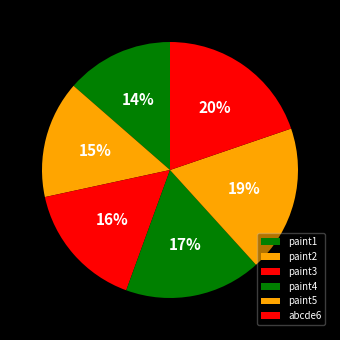

How many segments does this pie chart have?

6